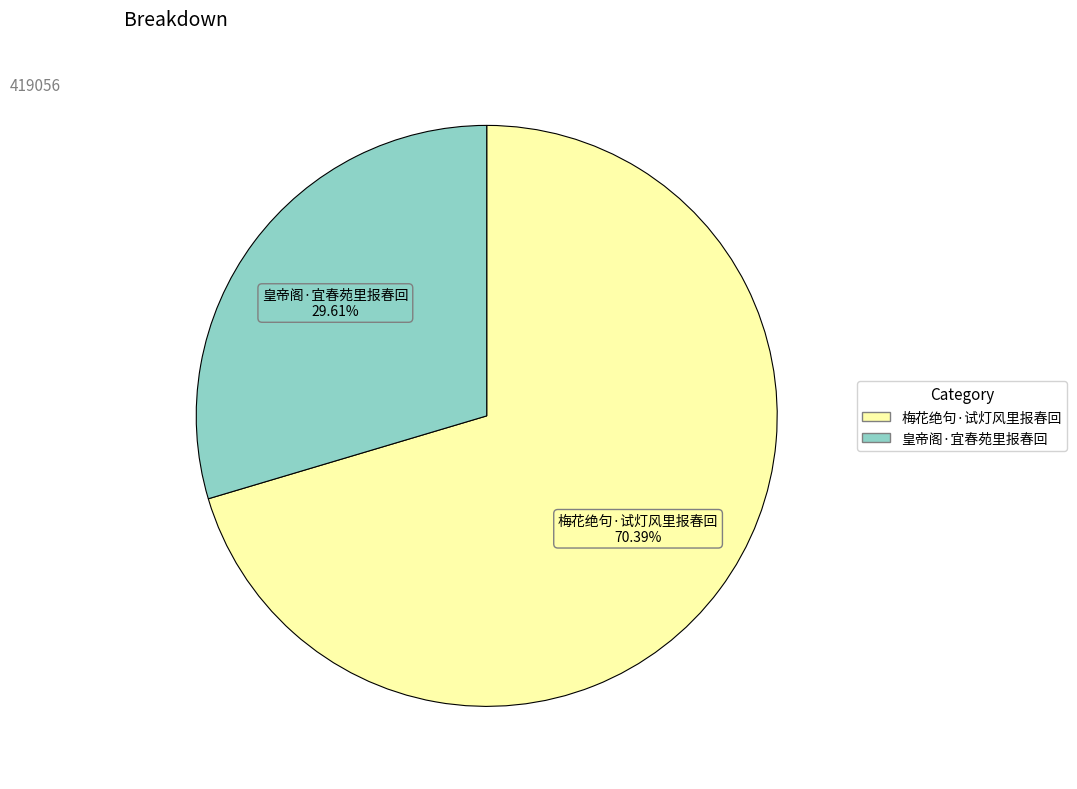

What is the ratio of the value at 皇帝阁·宜春苑里报春回 to the value at 梅花绝句·试灯风里报春回?

0.4